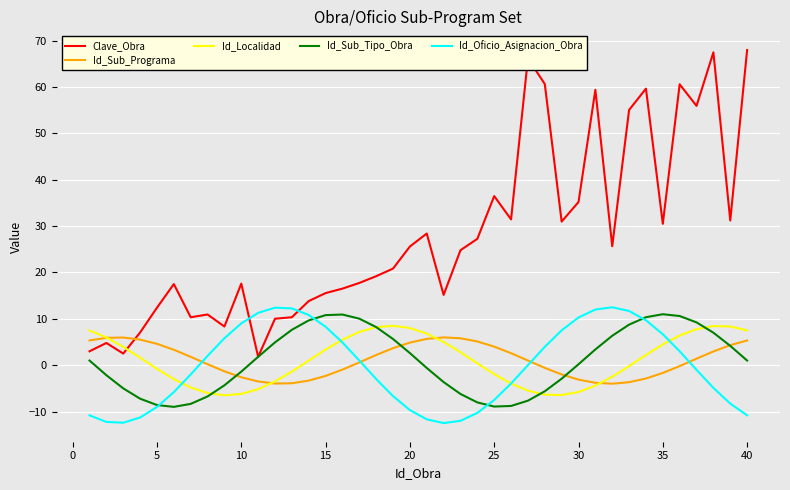

How many times do Id_Sub_Tipo_Obra and Id_Oficio_Asignacion_Obra cross each other?

4